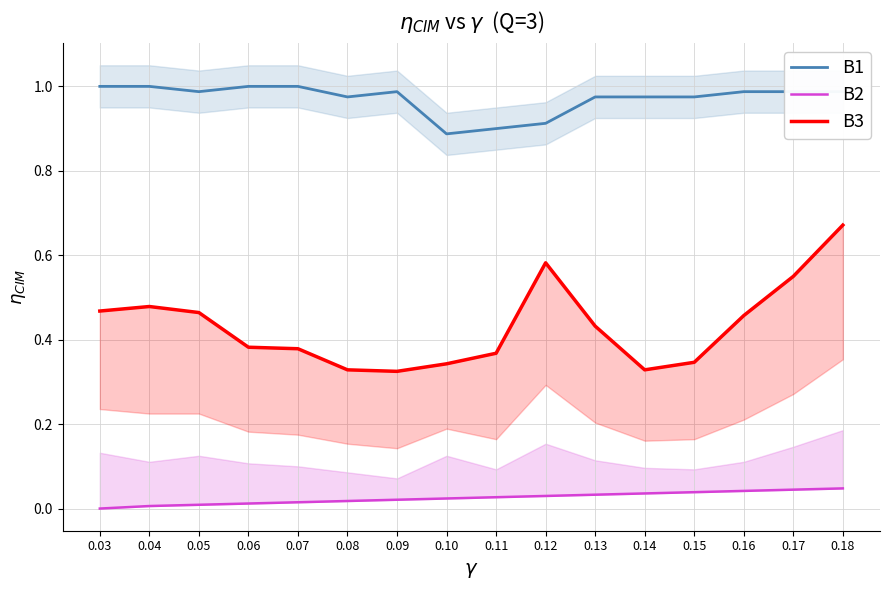

True or false: B3 and B2 intersect in this chart.

False